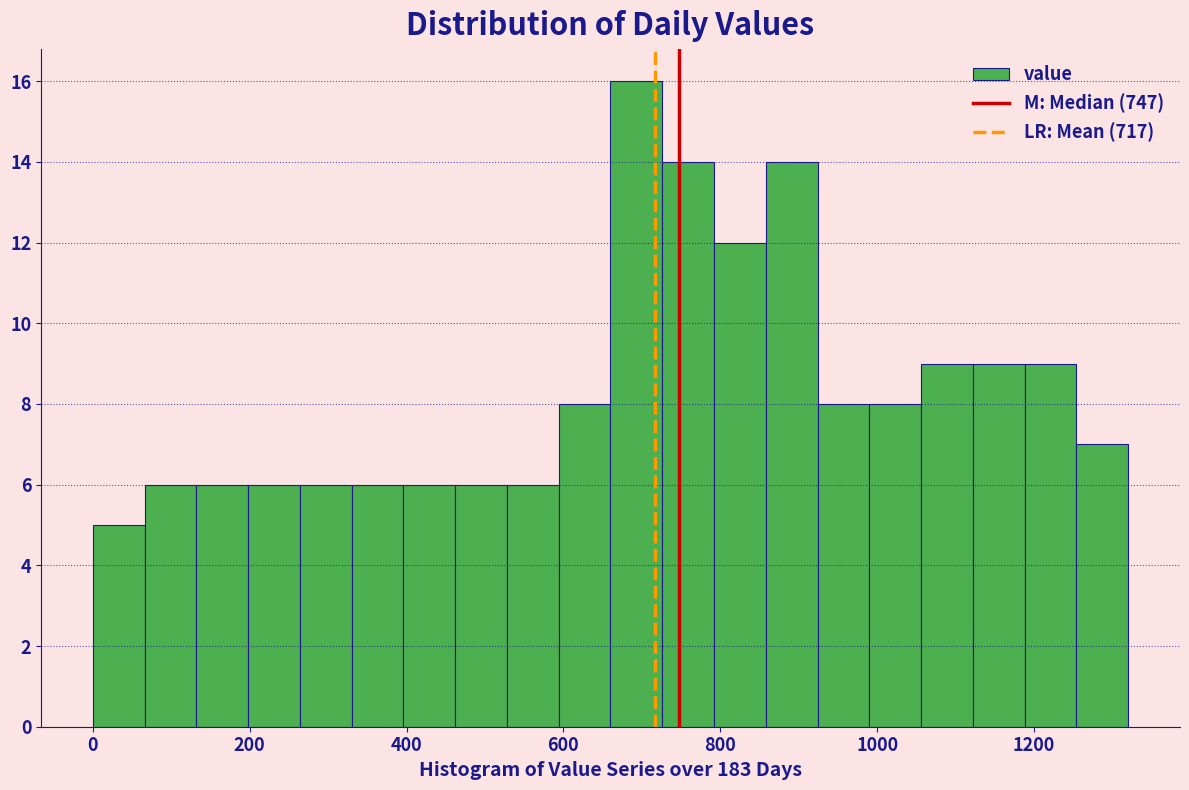

Read against the x-axis, roughly where is the centre of the tallest bar?

700